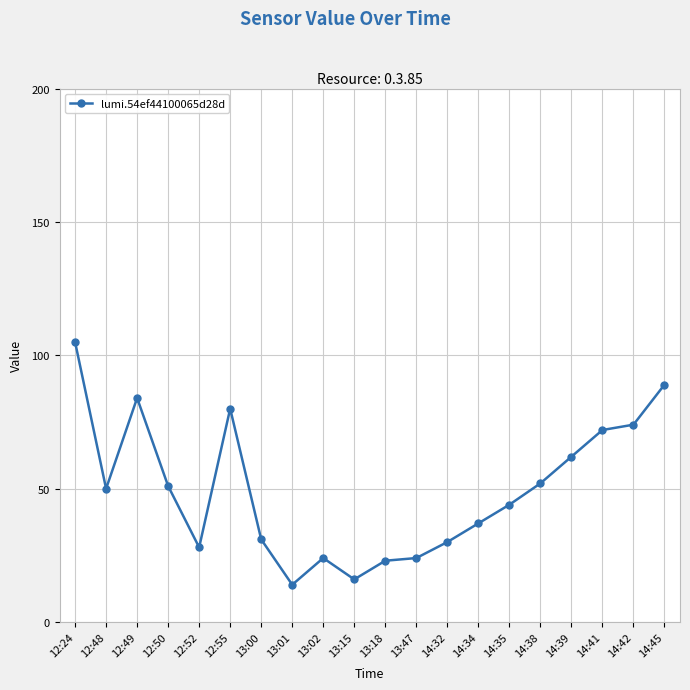

What is the label of the 3rd point from the left?

12:49